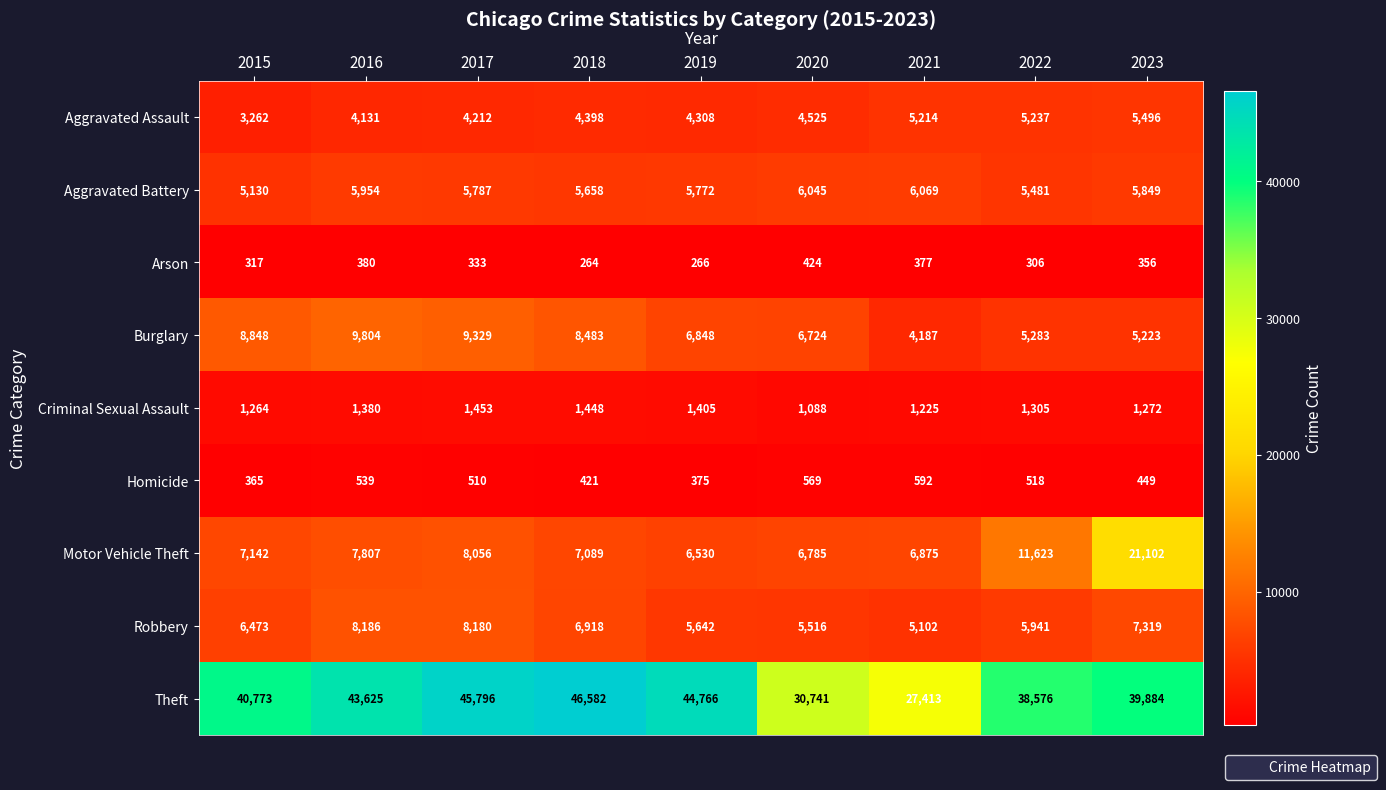

List the series in order of their peak value, lowest first.

Arson, Homicide, Criminal Sexual Assault, Aggravated Assault, Aggravated Battery, Robbery, Burglary, Motor Vehicle Theft, Theft